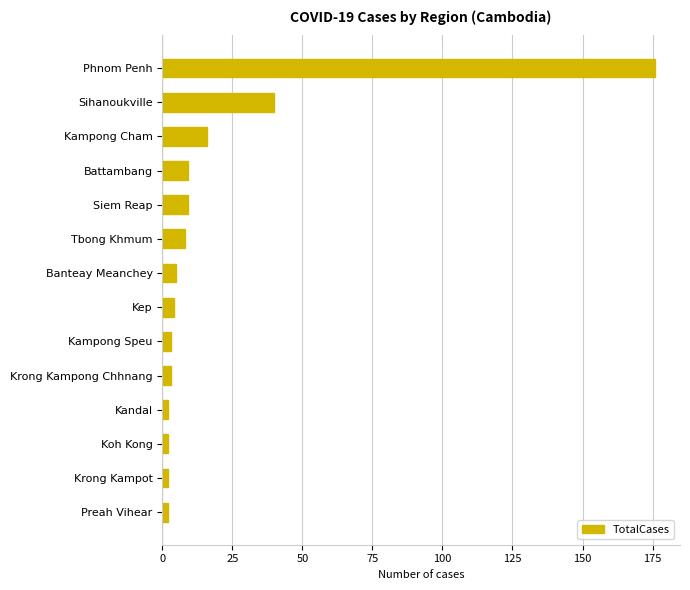

Between Kampong Speu and Tbong Khmum, which is larger?

Tbong Khmum